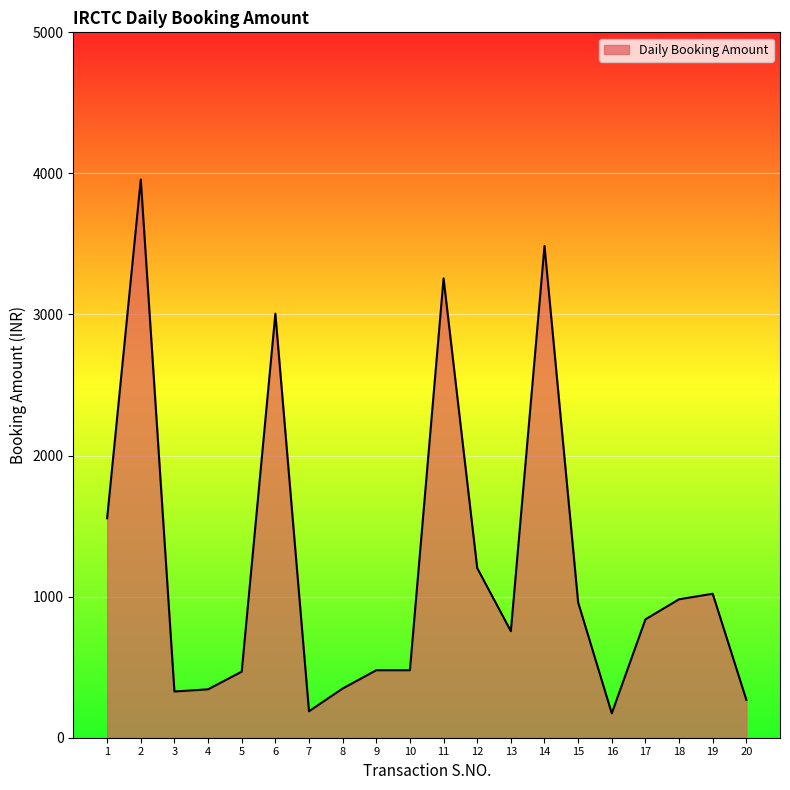

Is it true that the value at 19 is 608.3?

False